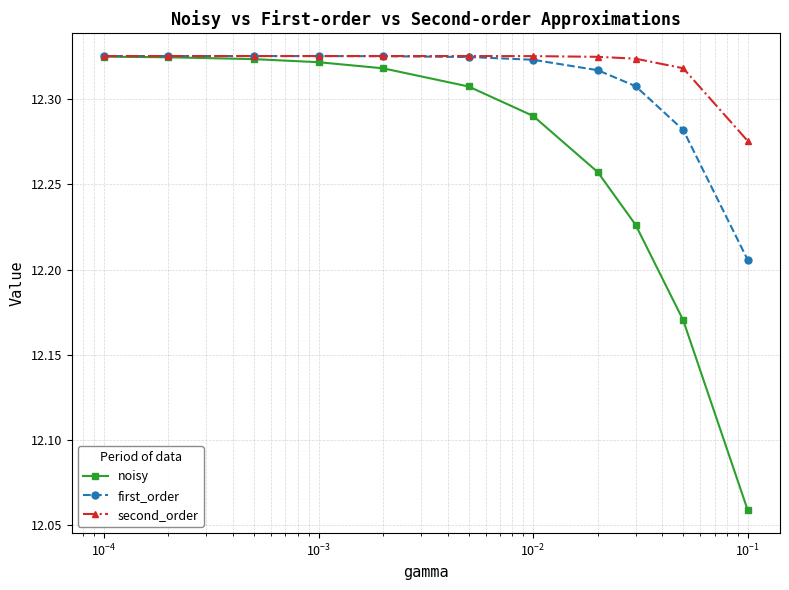

Which series has the widest spread of values?

noisy